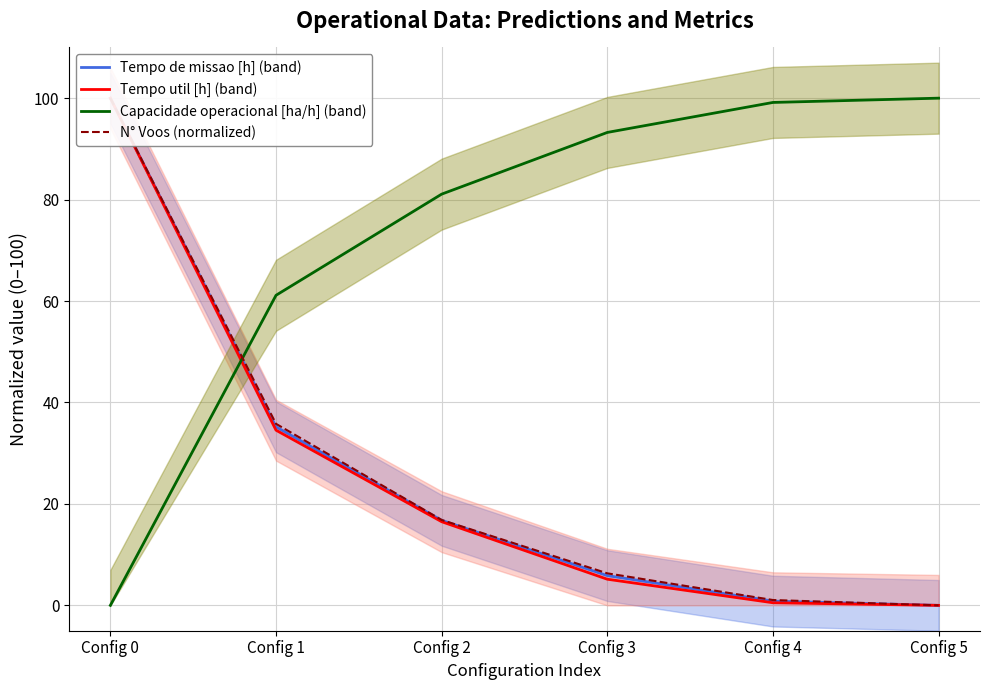

True or false: Tempo de missao [h] (band) has more than 0 interior local peaks.

False